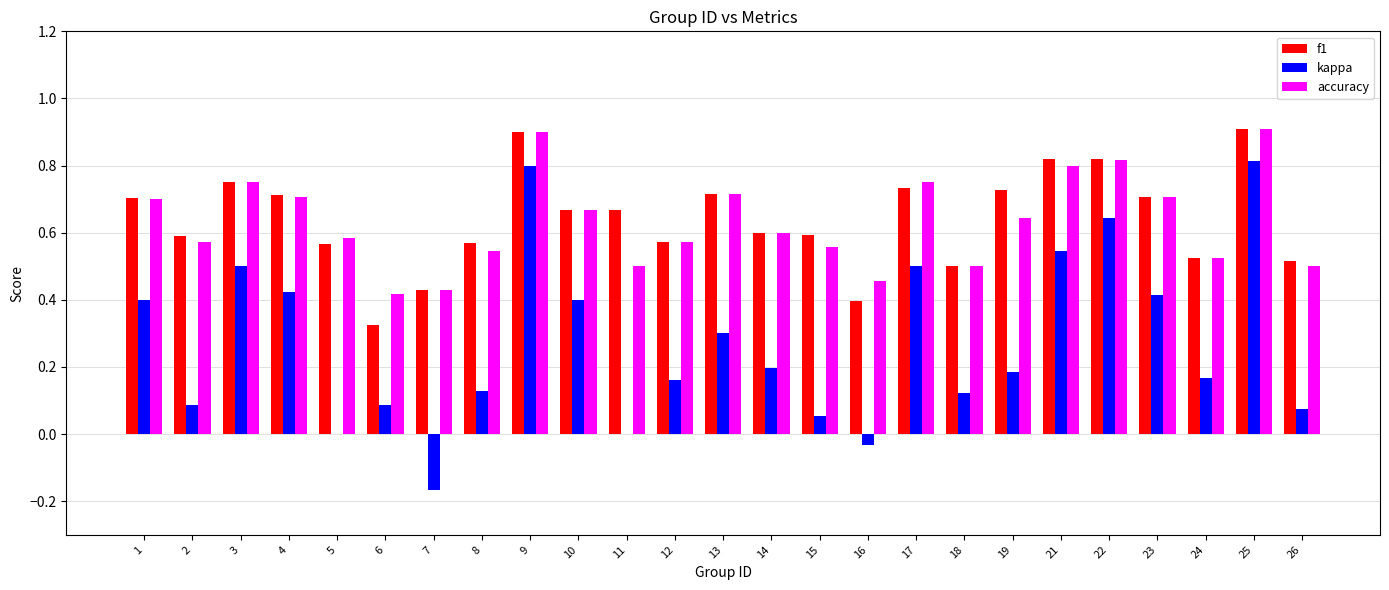

What is the sum of the f1 values at 2 and 7?

1.0